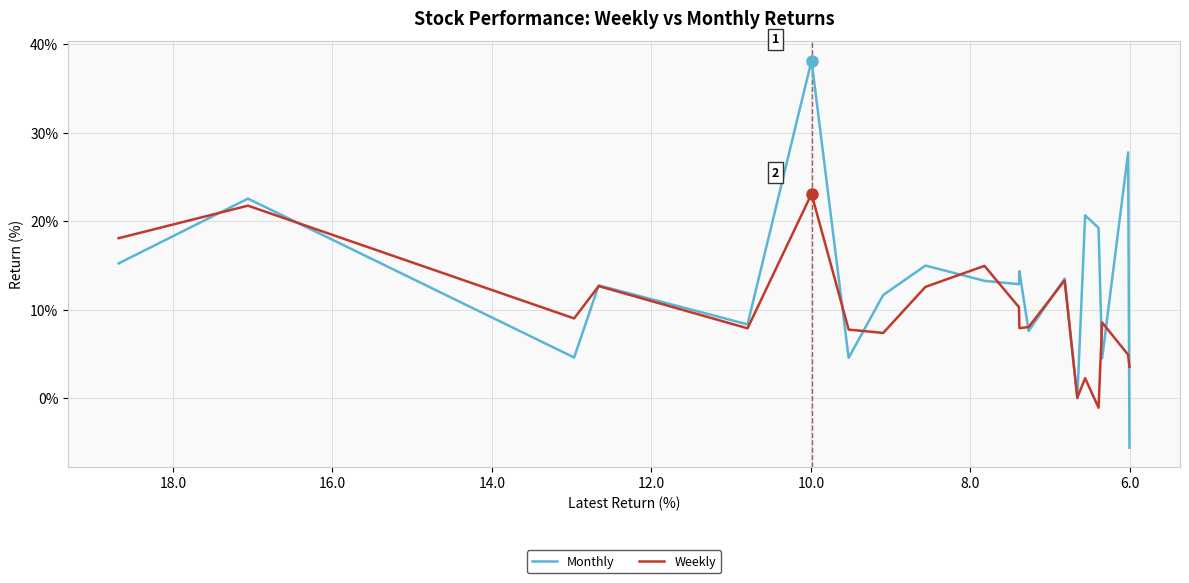

What is the greatest value displayed?

38.2